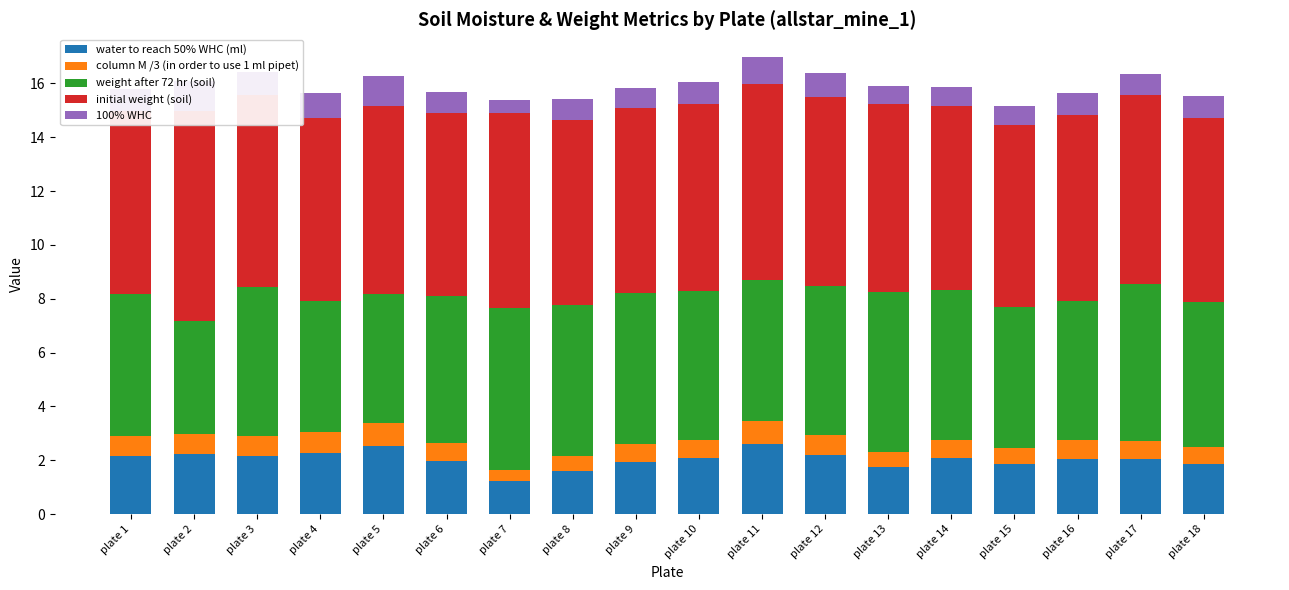

What is the average value of the initial weight (soil) series?

7.0